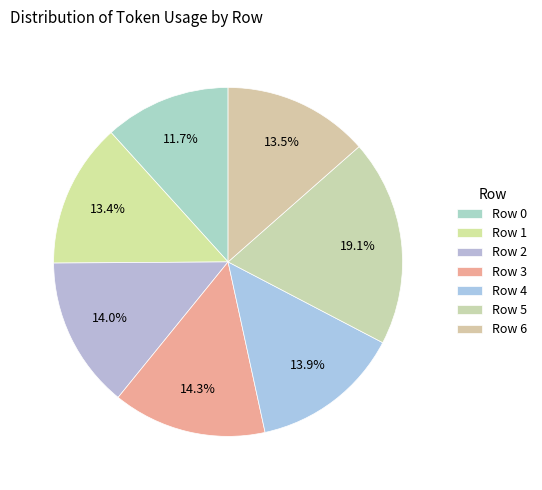

Count the number of slices in the pie.

7